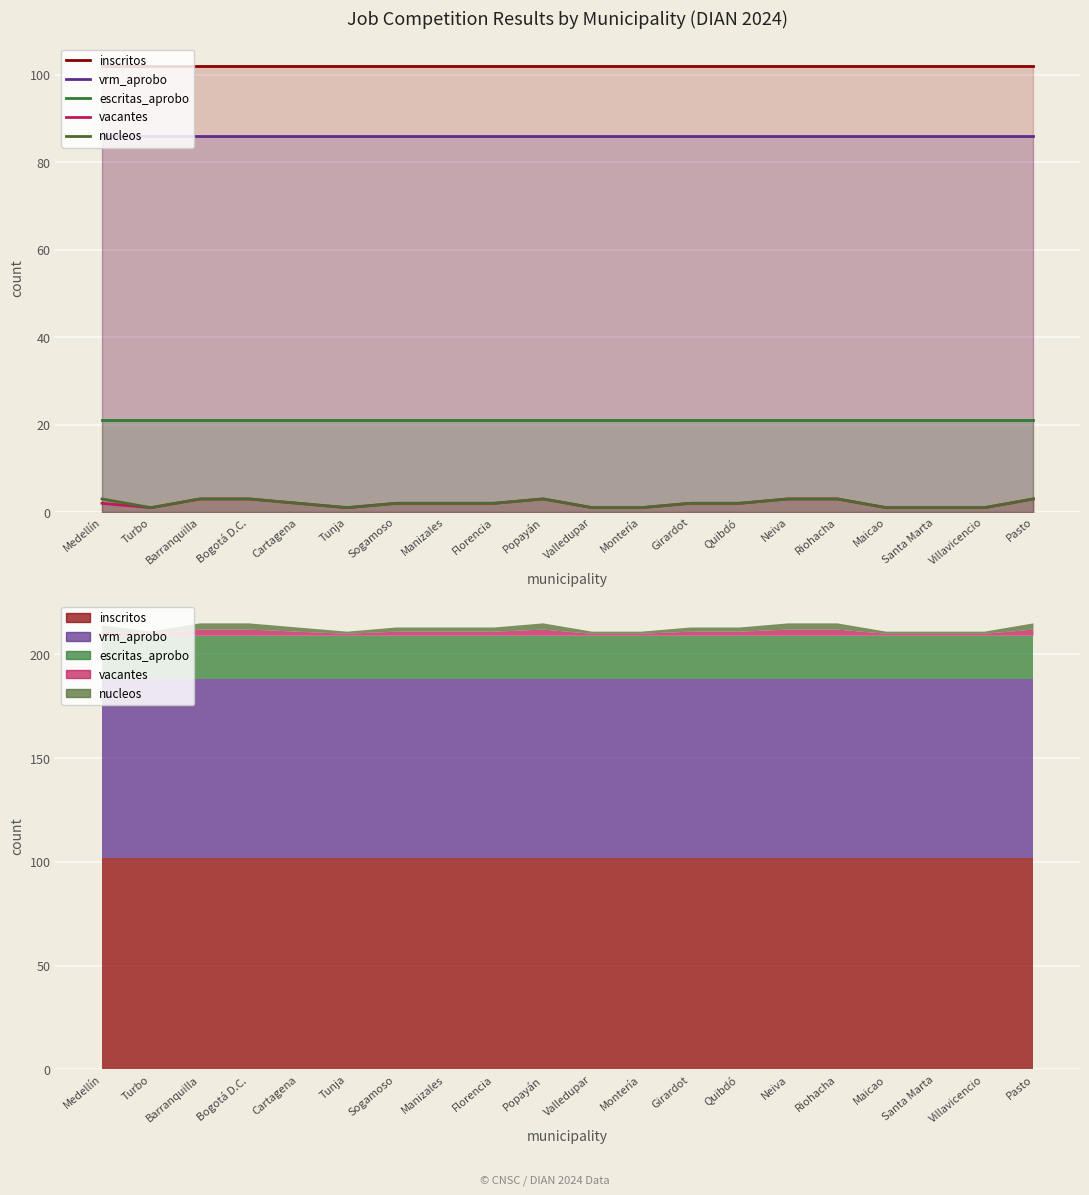

Which series has the widest spread of values?

vacantes